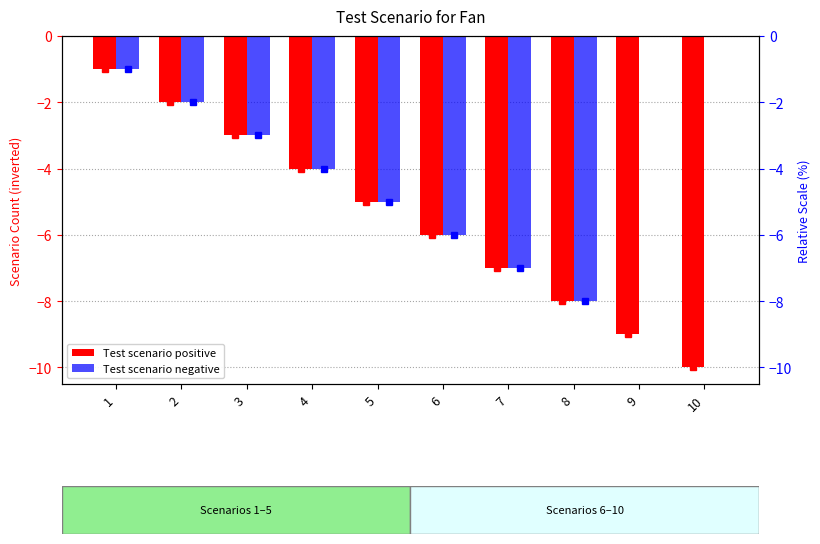

How many distinct data groups are displayed?

2